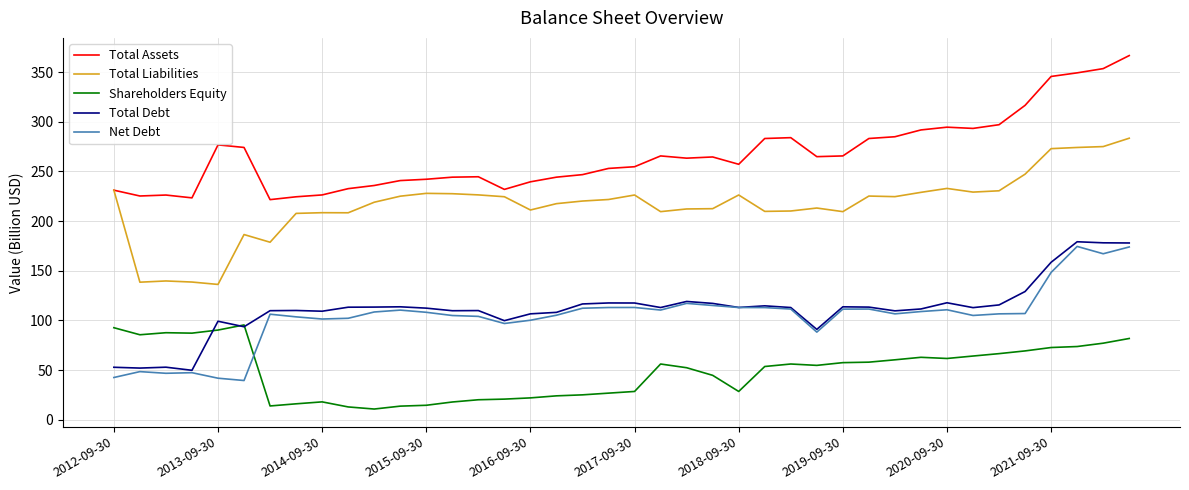

What is the highest value of the Total Debt series?

179.2